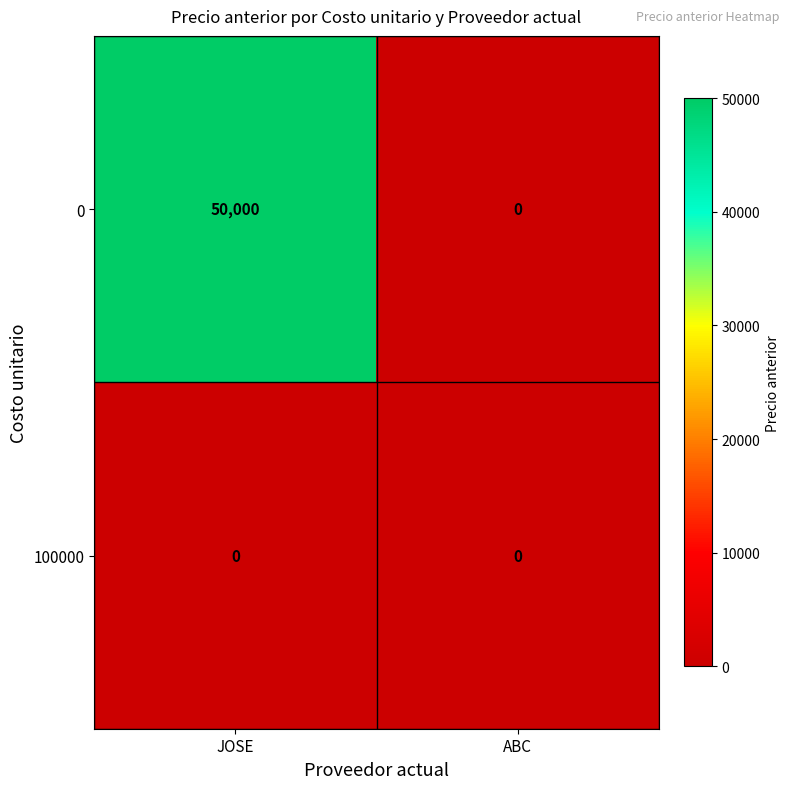

At how many categories does at least one series exceed 32662?

1